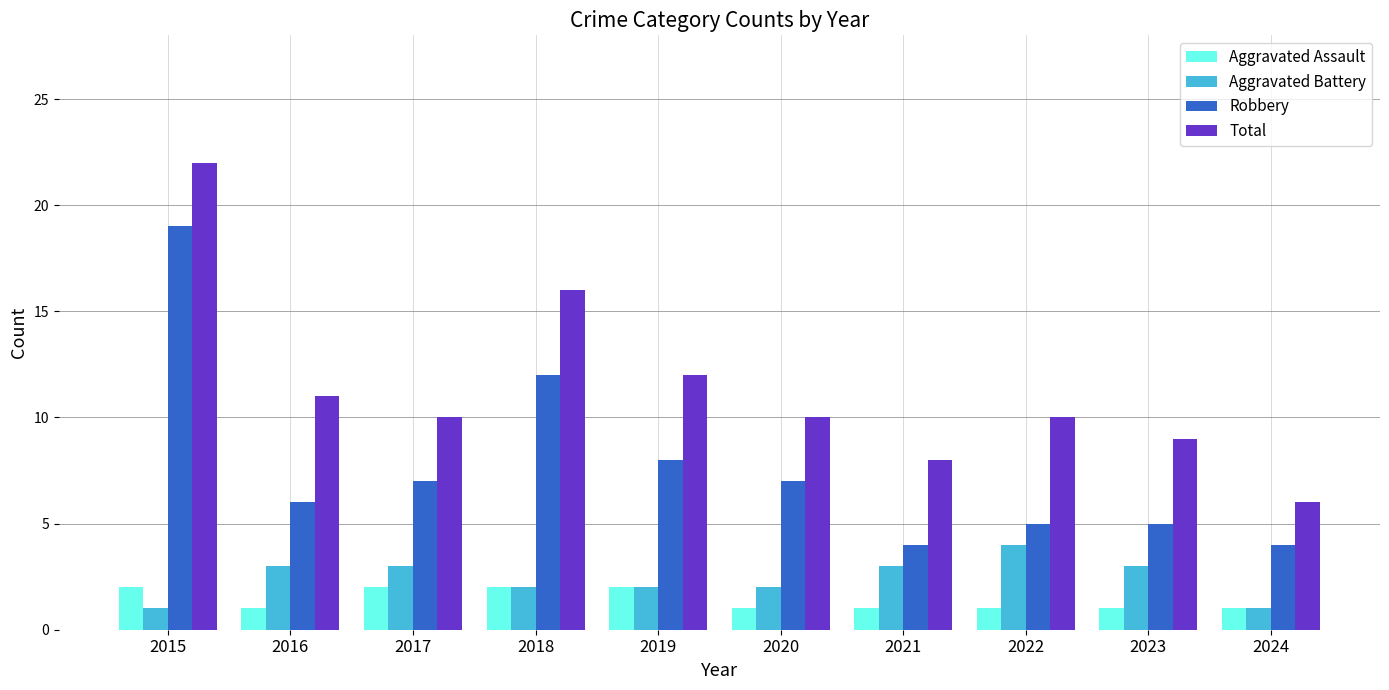

Reading left to right, transcribe all the data shown in this chart.

Aggravated Assault: 2	1	2	2	2	1	1	1	1	1
Aggravated Battery: 1	3	3	2	2	2	3	4	3	1
Robbery: 19	6	7	12	8	7	4	5	5	4
Total: 22	11	10	16	12	10	8	10	9	6